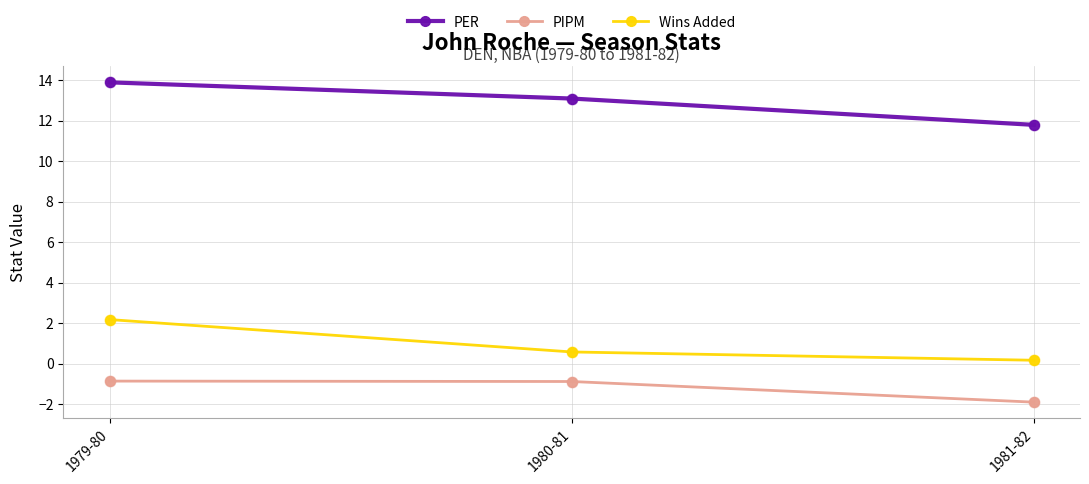

Which series changed the most between 1979-80 and 1981-82?

PER